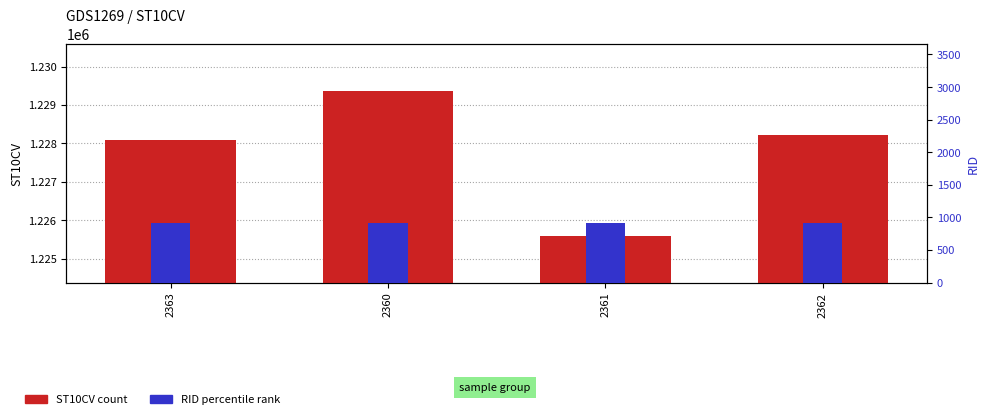

Which series has the largest total across all categories?

ST10CV